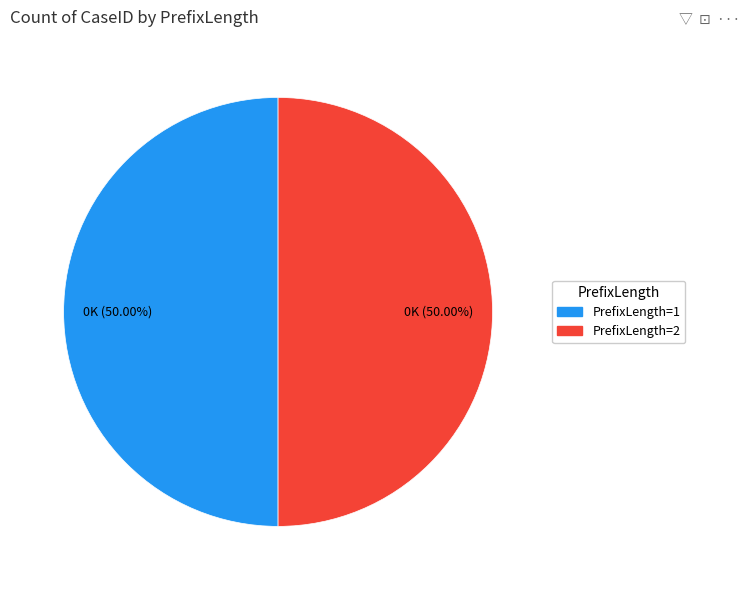

Count the number of slices in the pie.

2